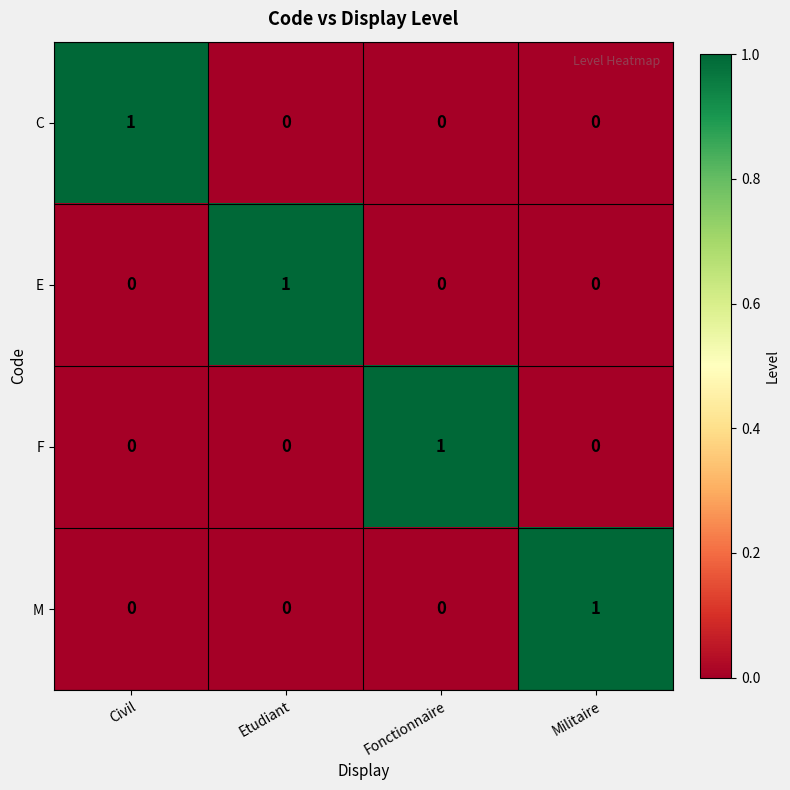

Count the E values in the range 0 to 1.

4